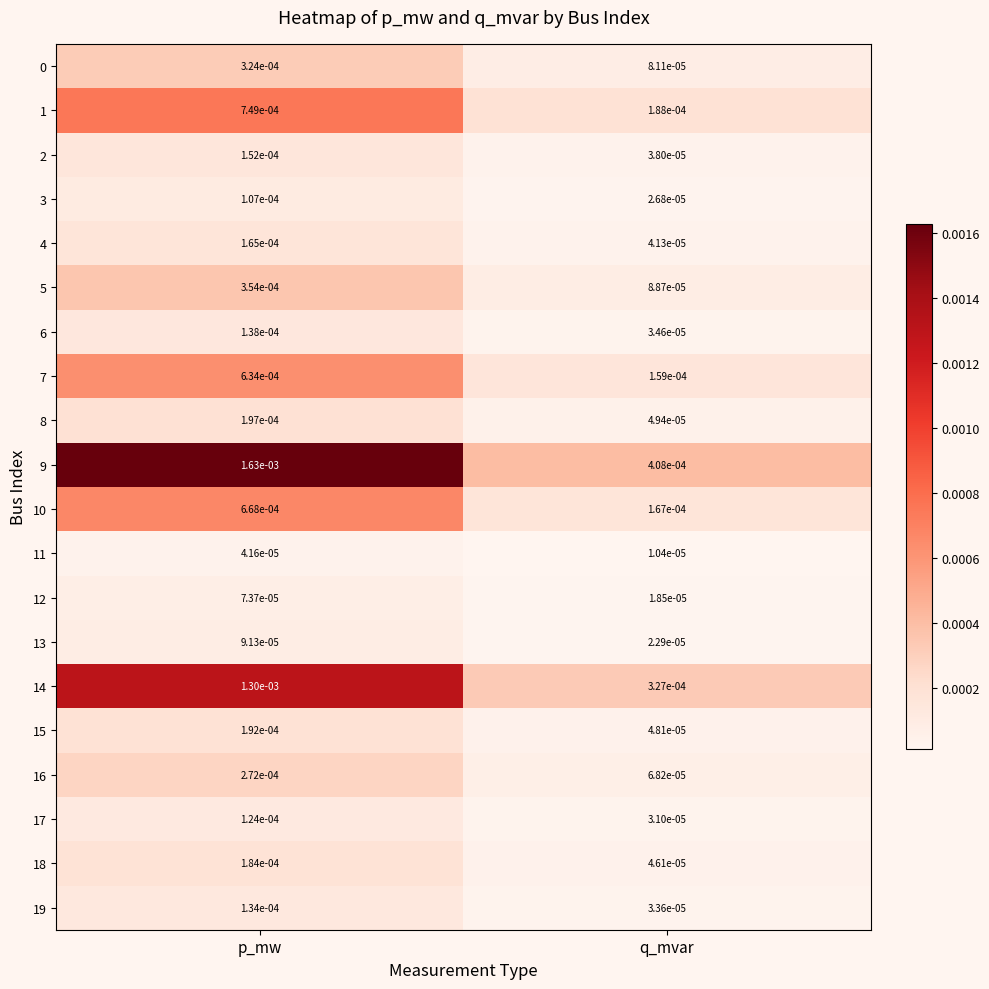

Which category has the highest value in the 16 series?

p_mw